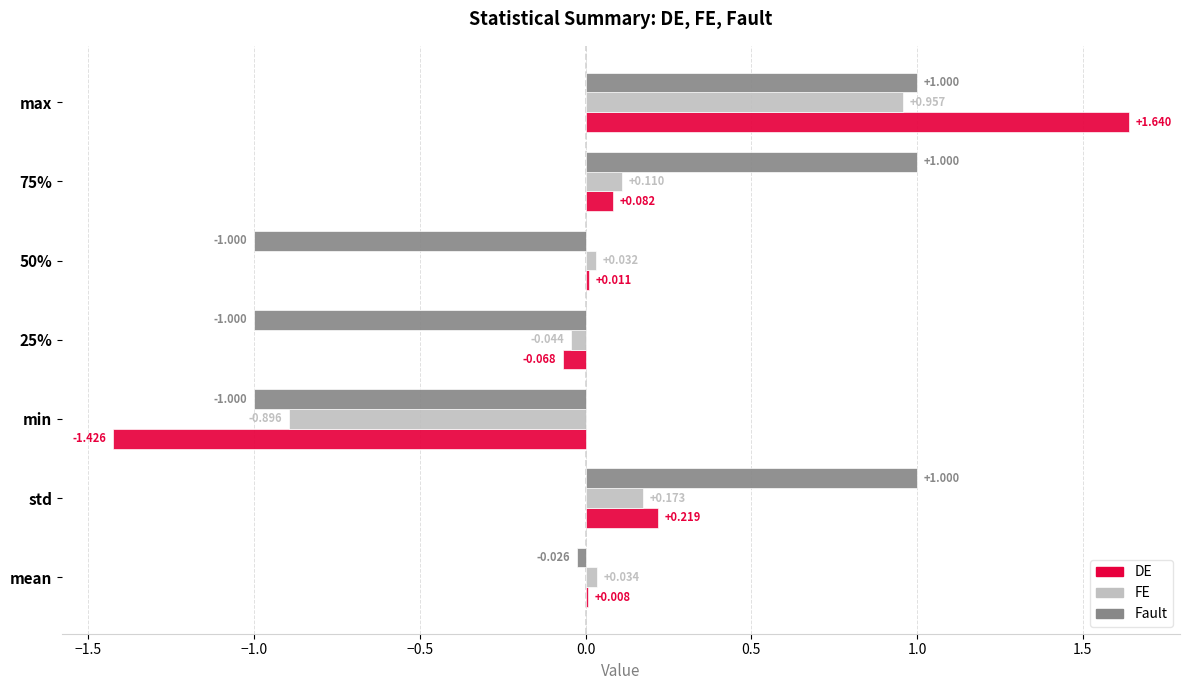

Which series changed the most between min and 25%?

DE